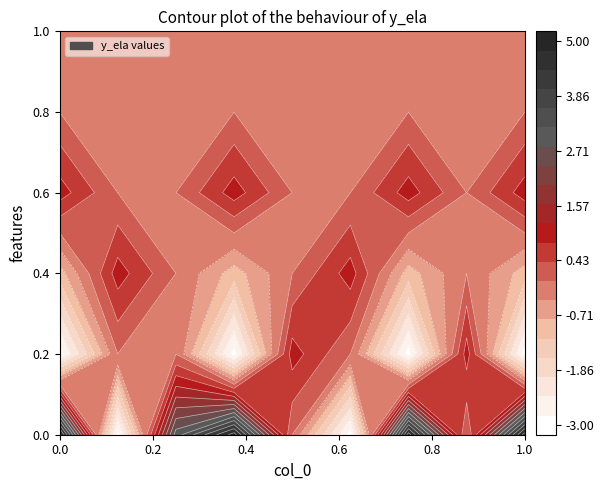

The 3 series shows 1 at 4. True or false?

False